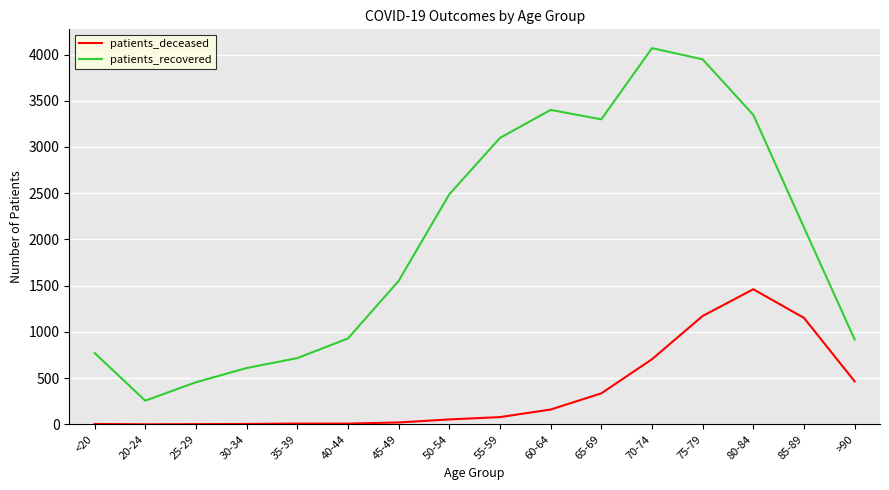

Is it true that patients_deceased equals 53 at 50-54?

True